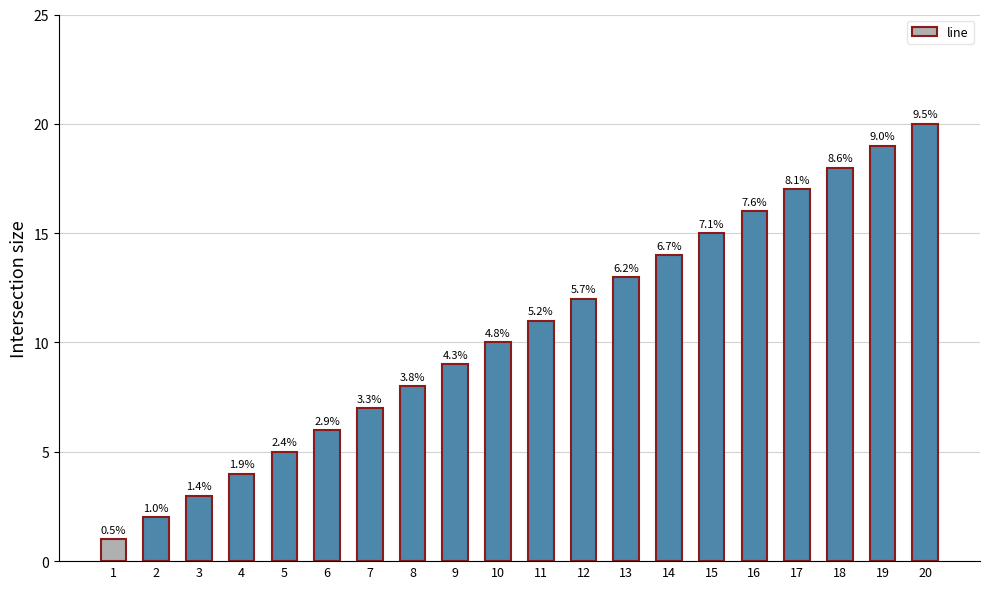

Does the chart contain any negative values?

No